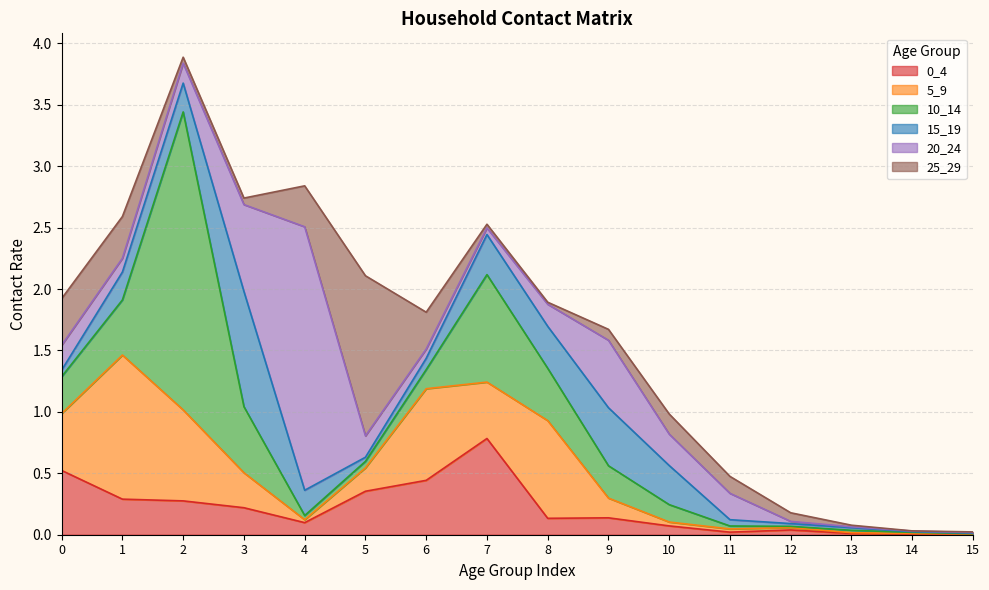

List the series in order of their peak value, highest first.

10_14, 20_24, 25_29, 5_9, 15_19, 0_4